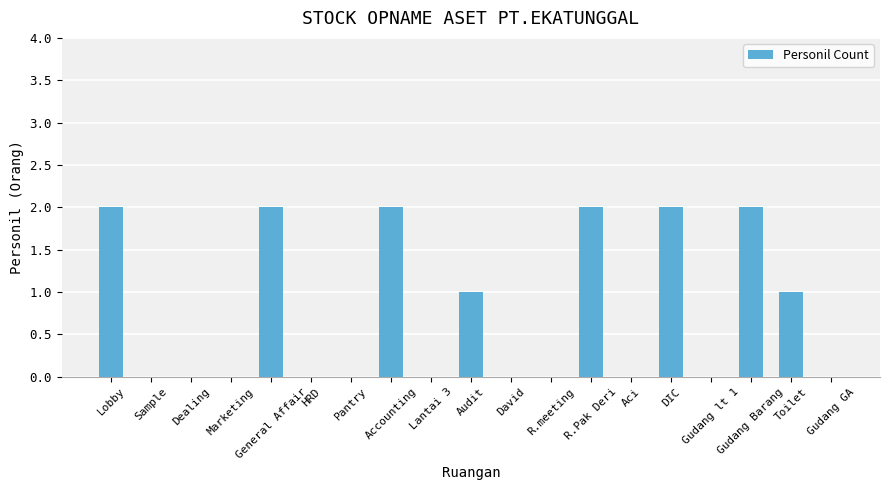

What is the average value?

1